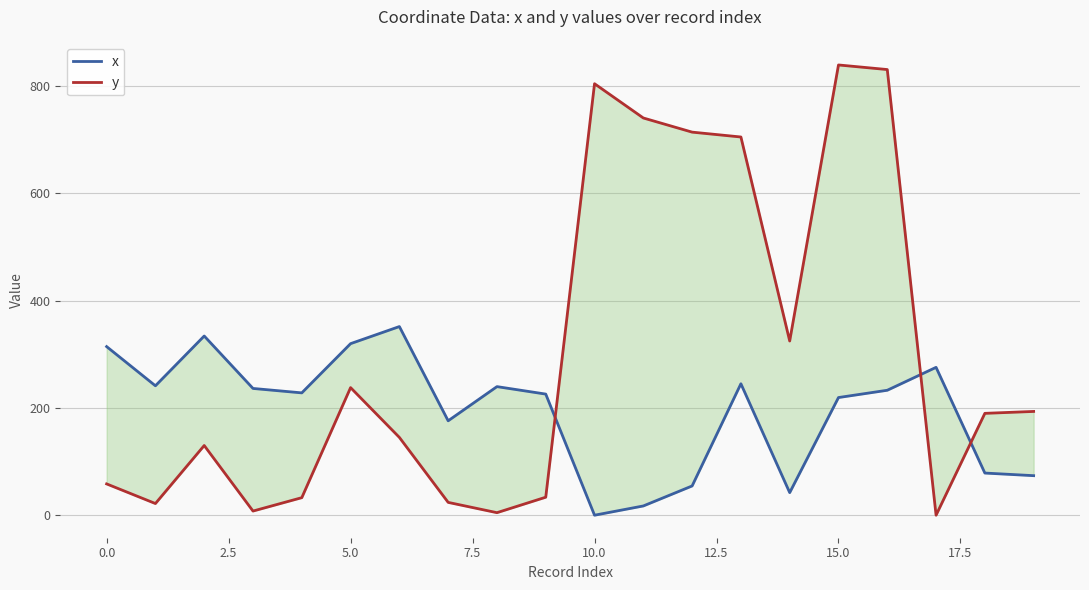

What are all the series names shown in the legend?

x, y